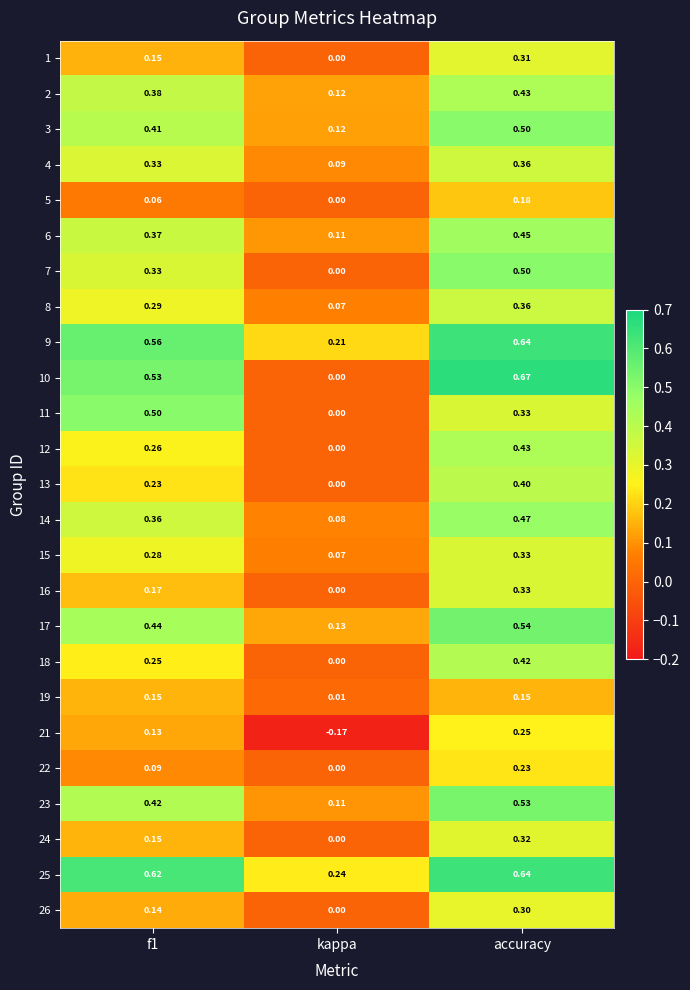

At which label is 22 closest to 0?

kappa